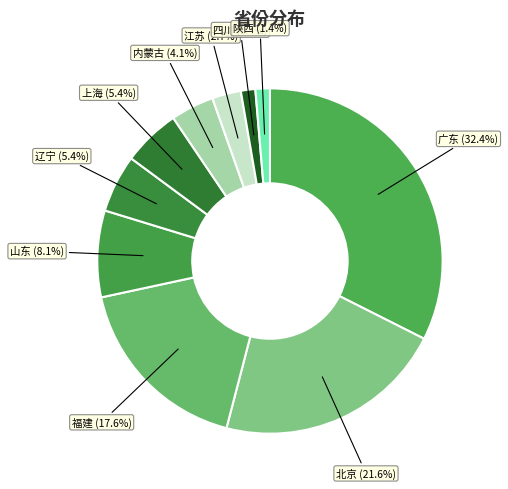

To the nearest percent, what portion does 广东 represent?

32%